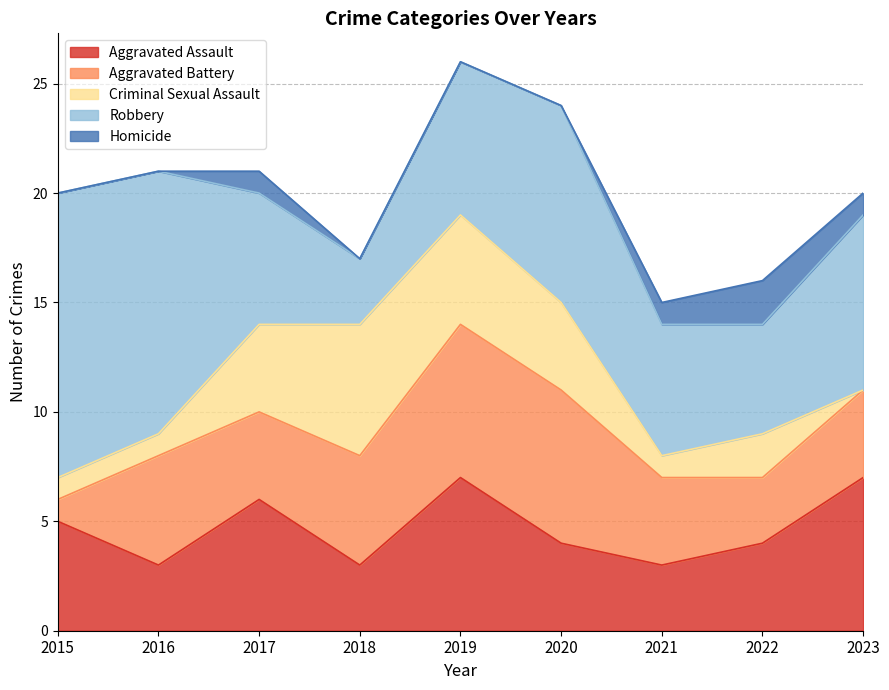

How many categories are shown in the chart?

9